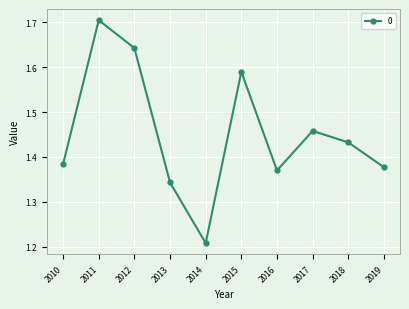

At which category does the chart reach its peak across all series?

2011